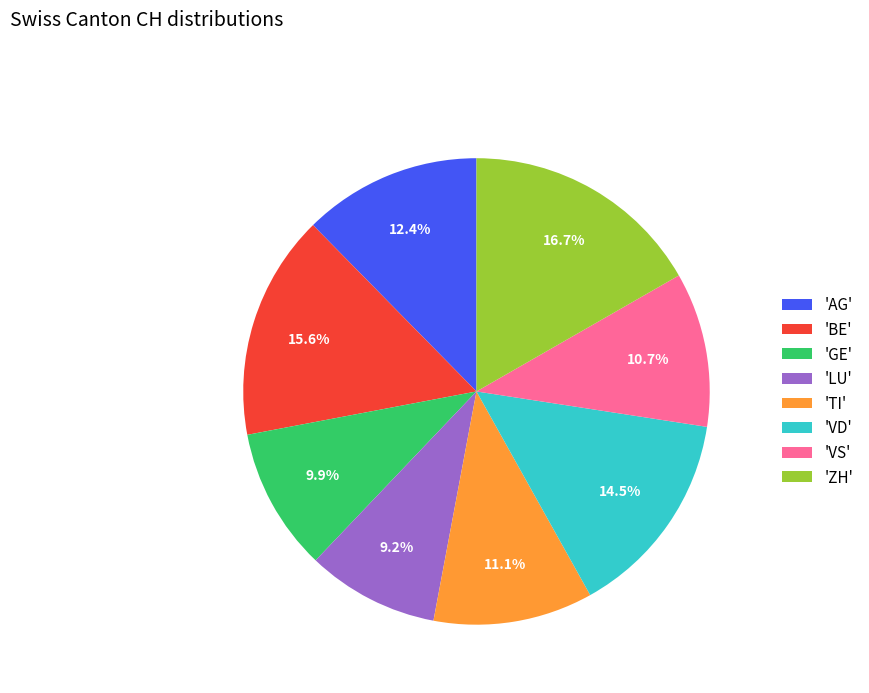

Count the number of slices in the pie.

8